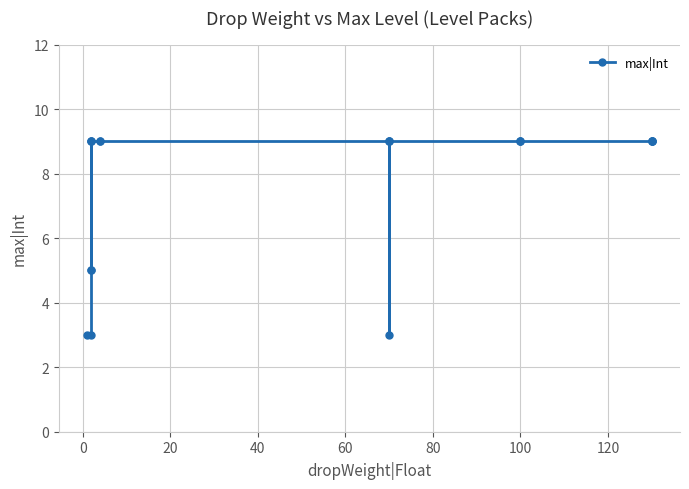

How many data points does each series have?

20